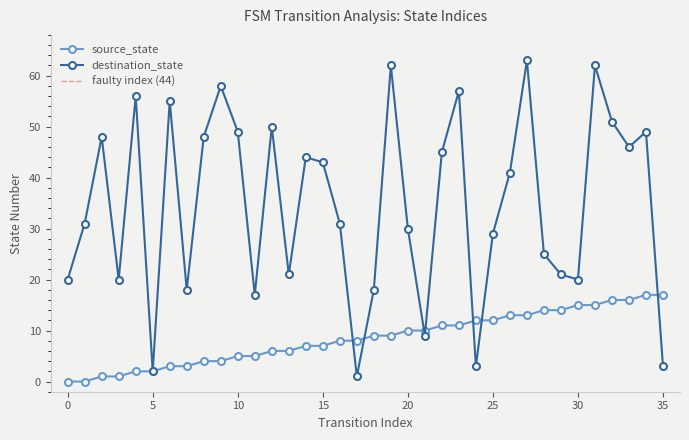

Which series changed the most between 14 and 20?

destination_state